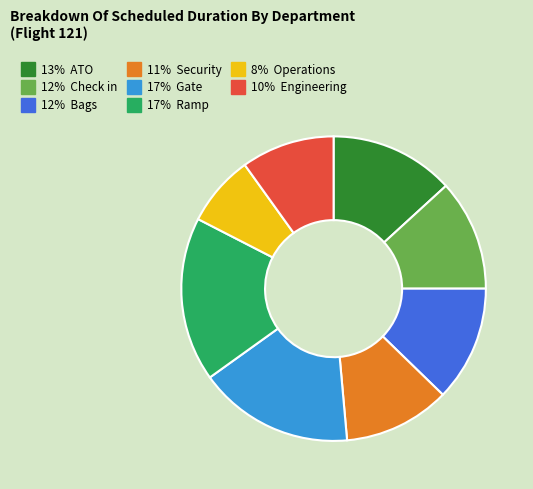

How many segments does this pie chart have?

8